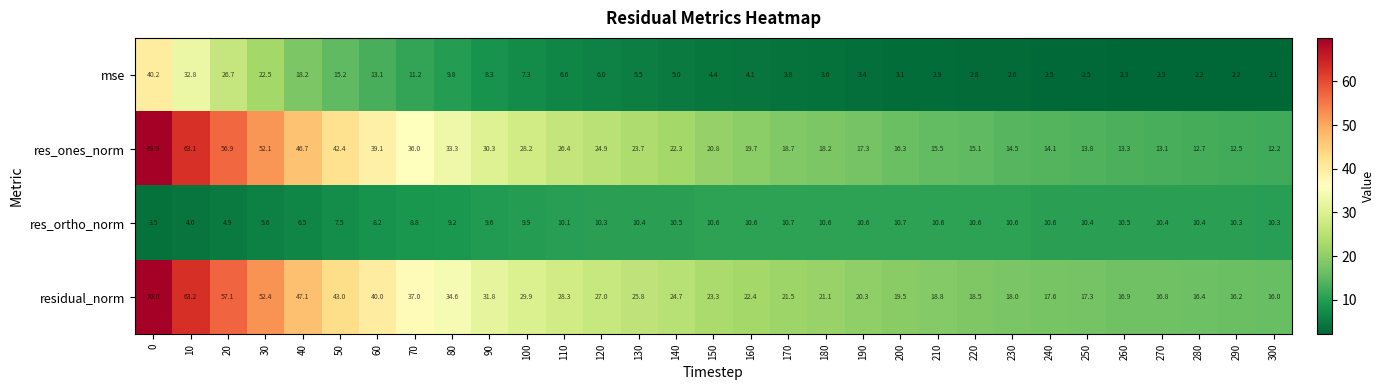

Which series has the largest total across all categories?

residual_norm